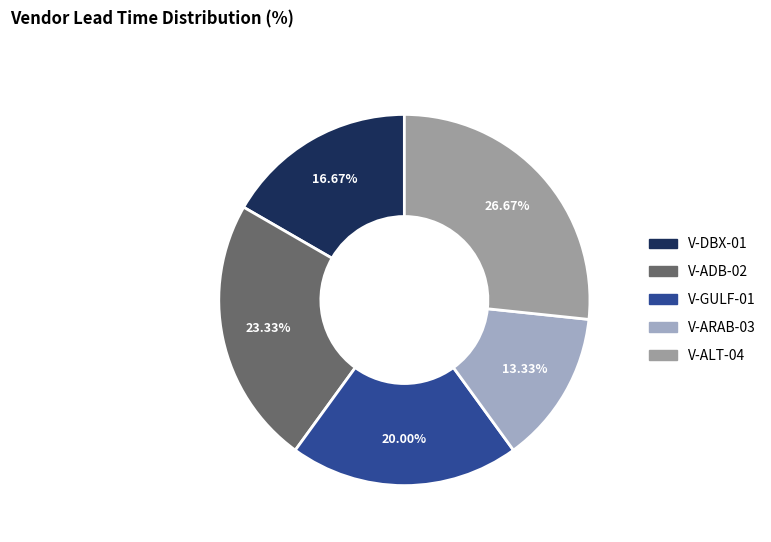

True or false: V-GULF-01 accounts for 28% of the total.

False